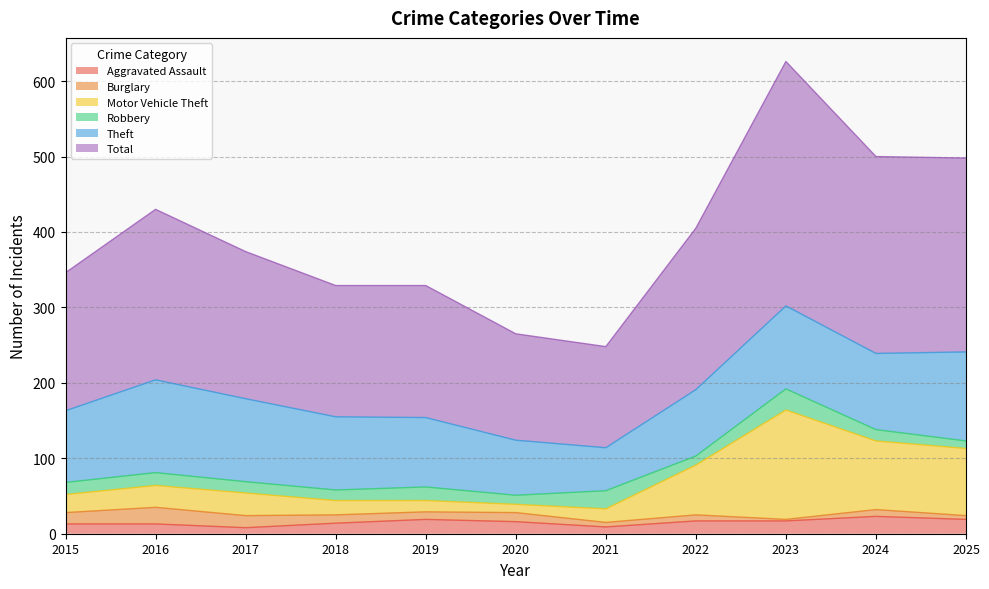

Is it true that Aggravated Assault equals 17 at 2022?

True